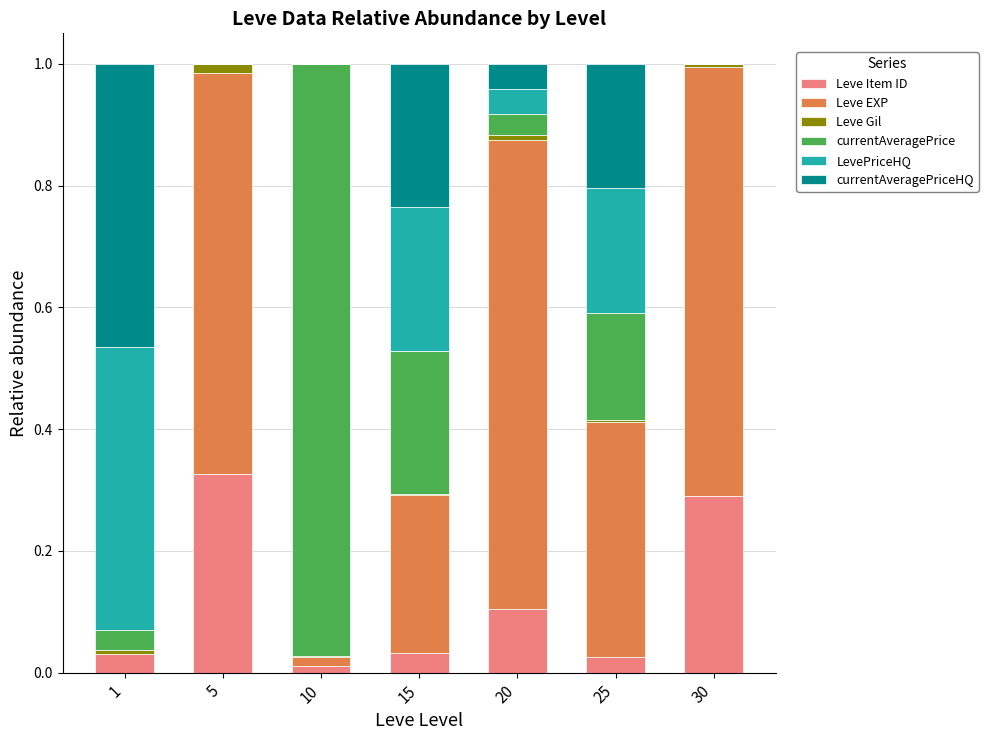

The value of Leve Item ID at 5 is 0.1. True or false?

False